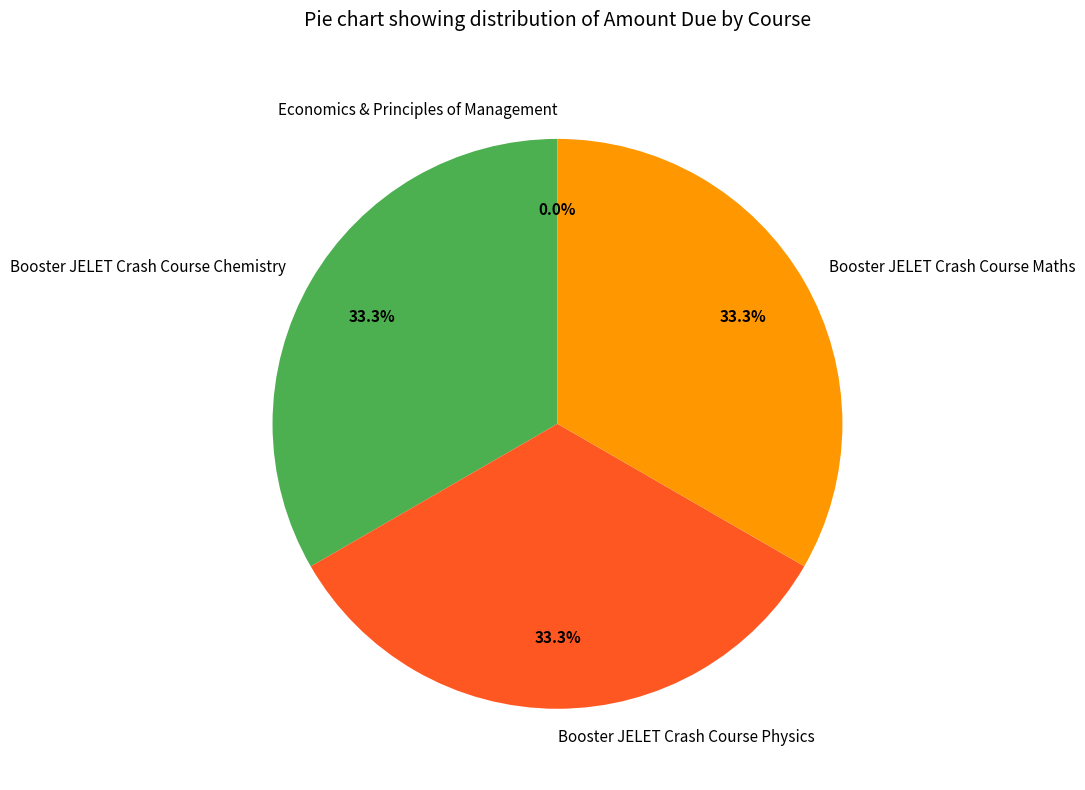

To the nearest percent, what percentage of the pie is Booster JELET Crash Course Physics?

33%